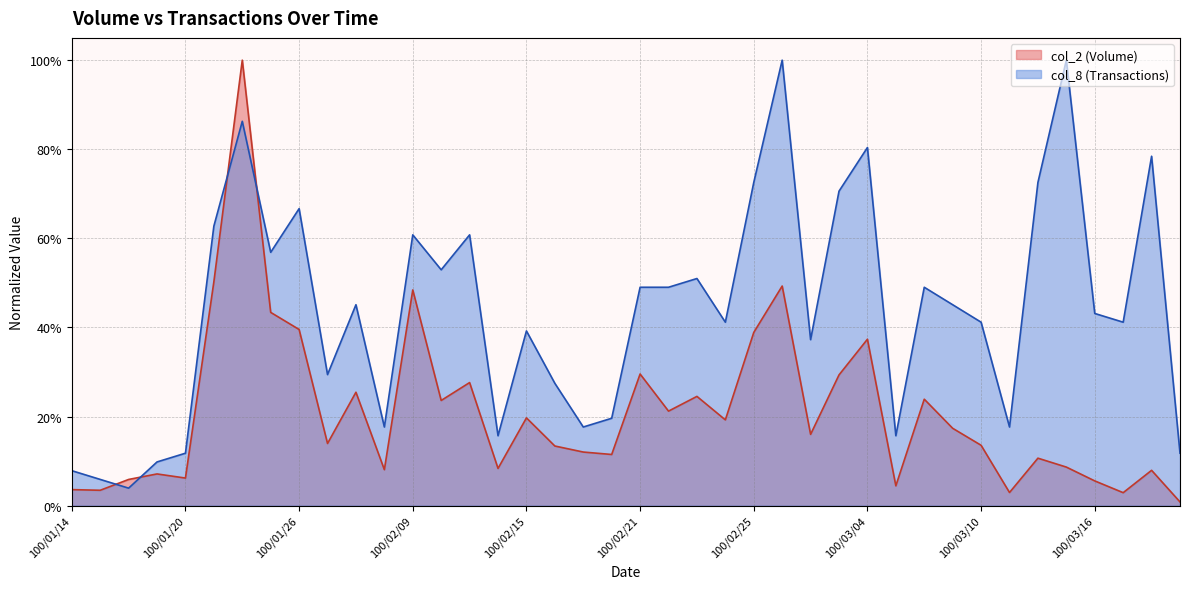

Which series has the widest spread of values?

col_2 (Volume)